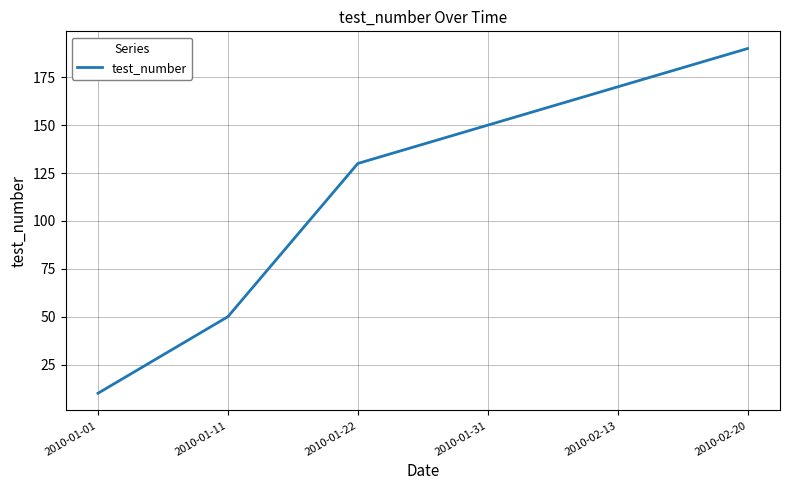

Rank the categories by value from lowest to highest.

2010-01-01, 2010-01-11, 2010-01-22, 2010-01-31, 2010-02-13, 2010-02-20